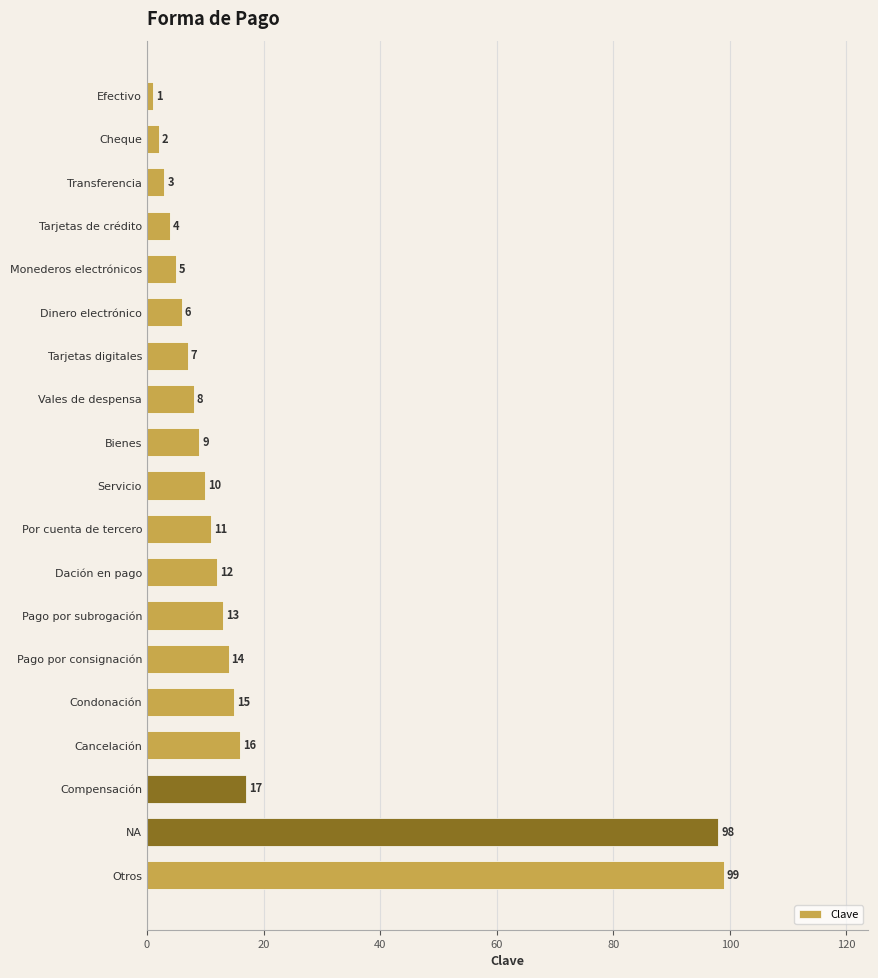

The value at Monederos electrónicos is 5. True or false?

True